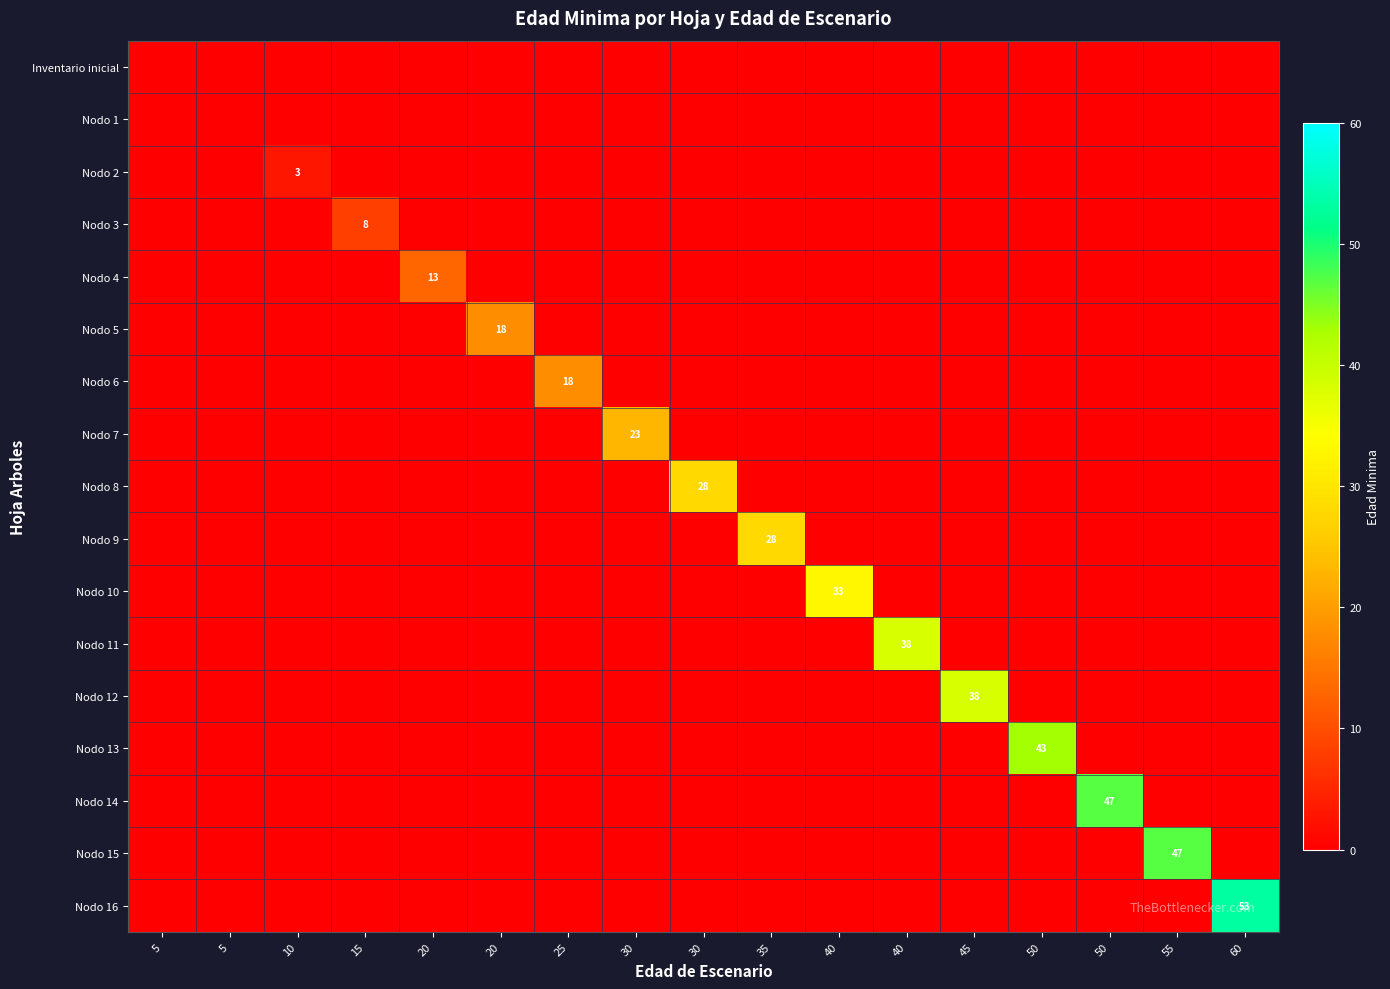

Which category has the lowest value in the Nodo 9 series?

5